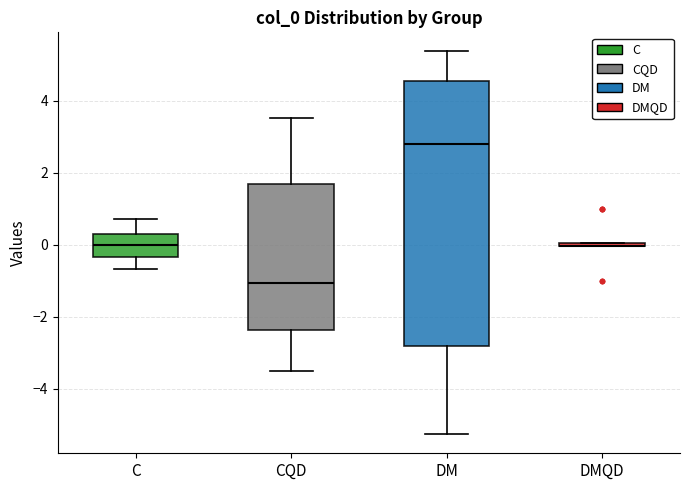

Reading left to right, read every box against the y-axis: the position of its median line, the range the box covers, and the ends of its whiskers. The values are not printed on the chart, so give them approximately, as read against the axis.

C: median 0.0, box -0.4 to 0.2, whiskers -0.6 to 0.8
CQD: median -1.0, box -2.4 to 1.6, whiskers -3.6 to 3.6
DM: median 2.8, box -2.8 to 4.6, whiskers -5.2 to 5.4
DMQD: box collapsed to a line at 0.0, whiskers 0.0 to 0.0